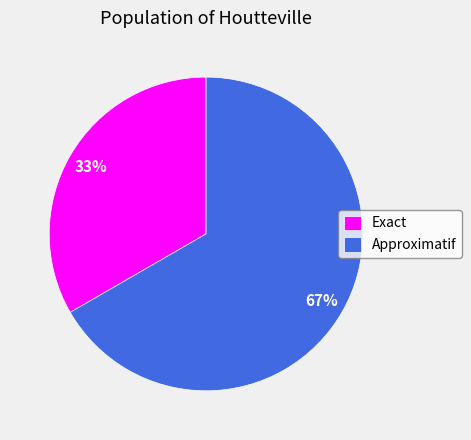

Count the number of slices in the pie.

2